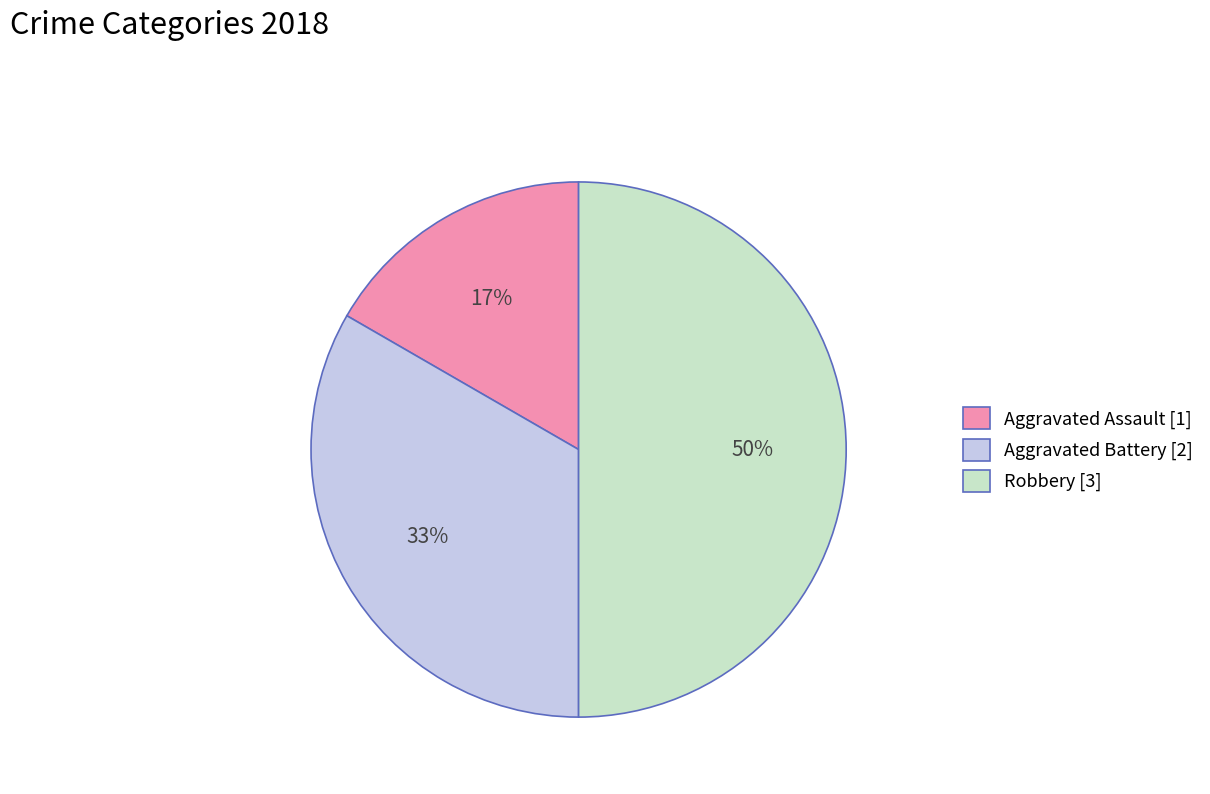

Is the sum of Aggravated Battery [2] and Robbery [3] greater than half?

Yes